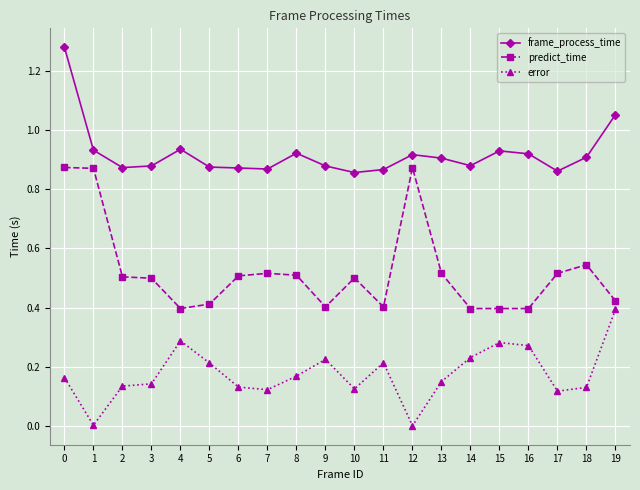

True or false: error and frame_process_time cross at least once.

False